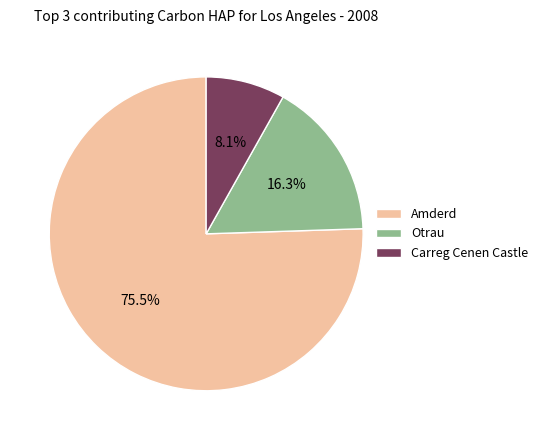

To the nearest percent, what is the difference between the largest and smallest slice percentages?

67%